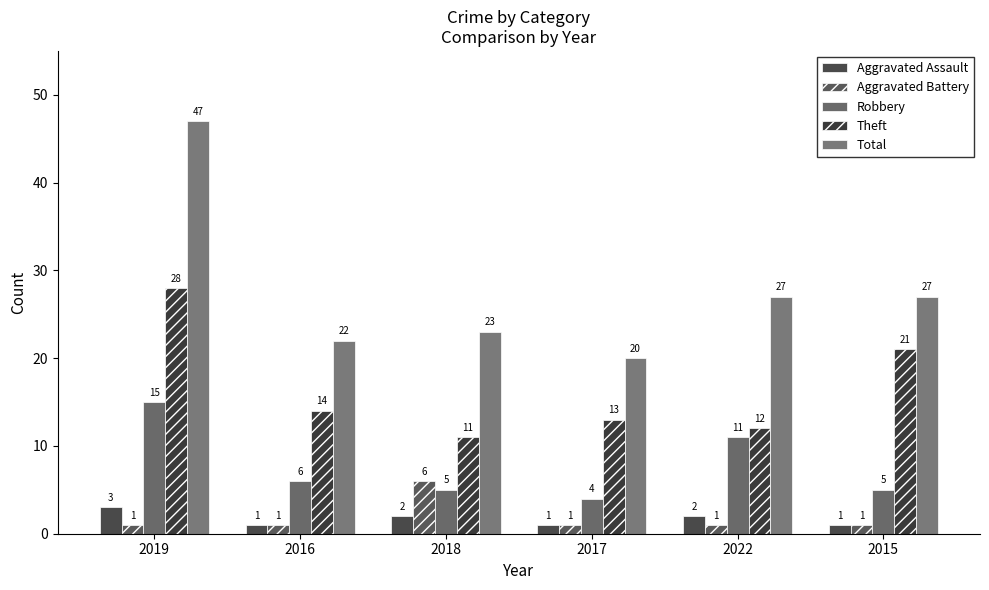

What is the sum of all Aggravated Assault values?

10